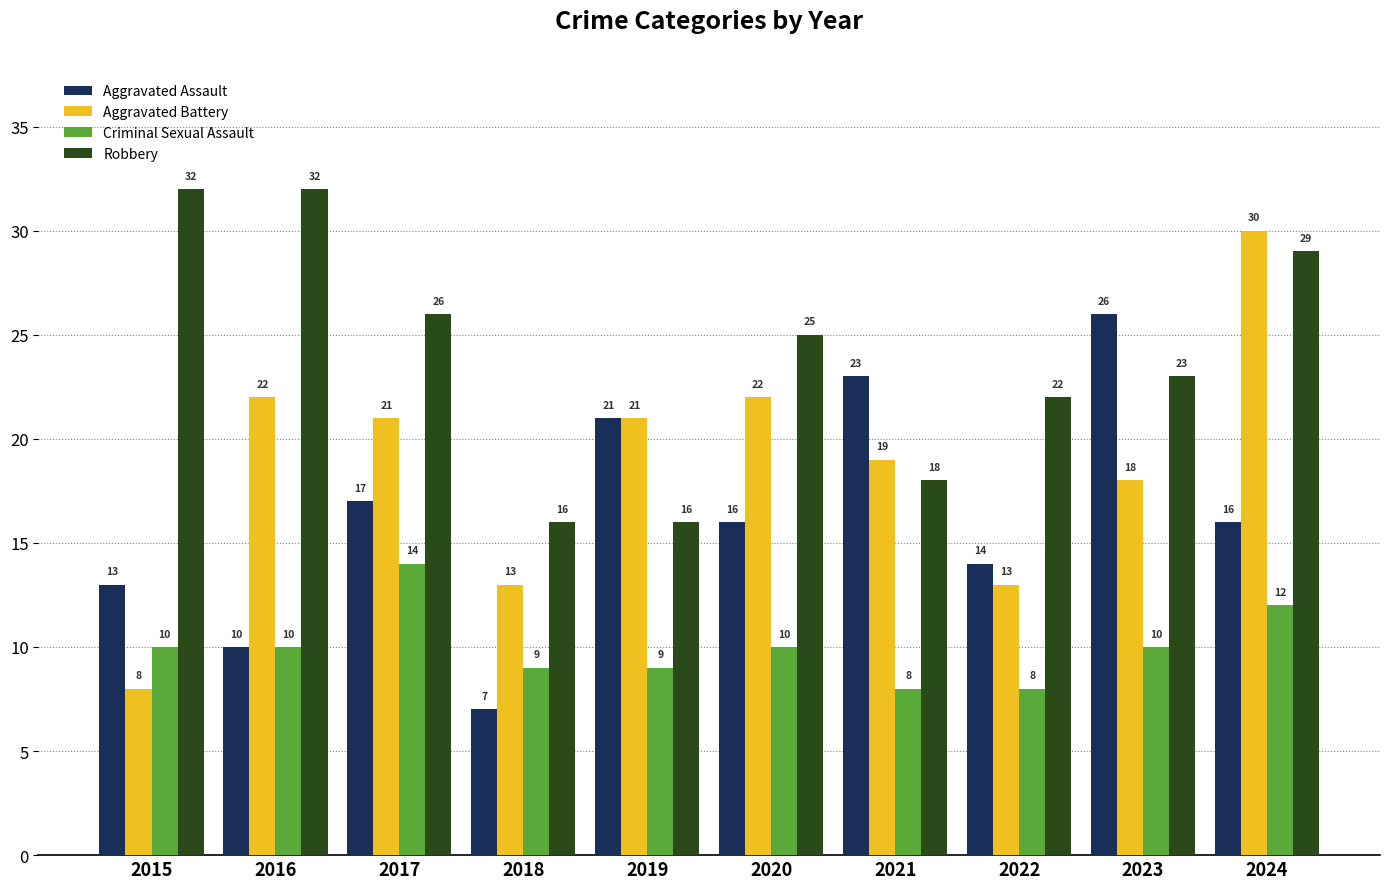

At which category is the sum across all series the highest?

2024